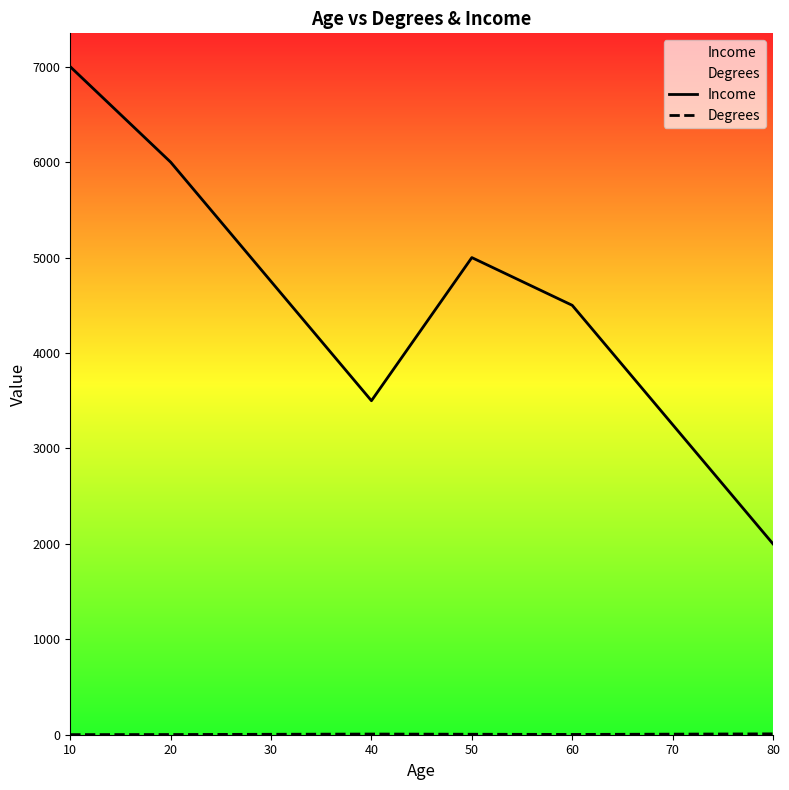

What is the difference between the maximum and minimum values in the Degrees series?

8